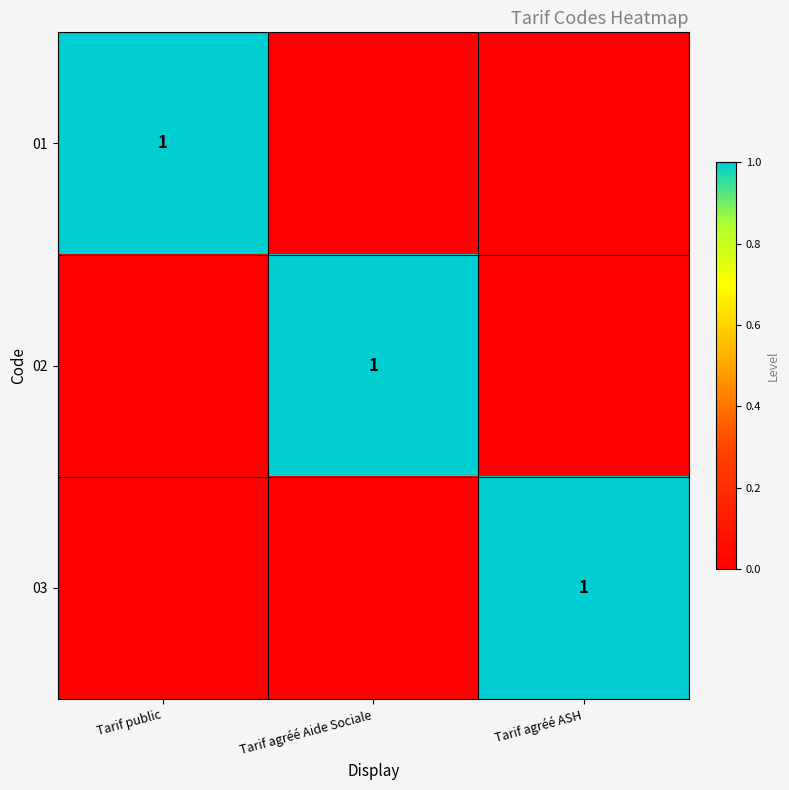

True or false: 03 has a value of 2 at Tarif agréé ASH.

False